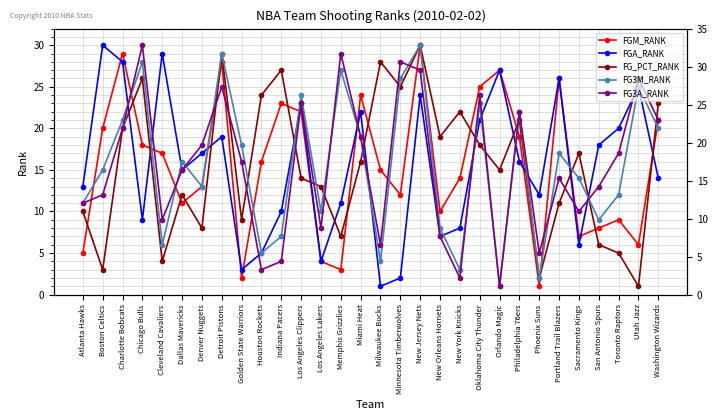

The FGA_RANK series shows 39 at Miami Heat. True or false?

False